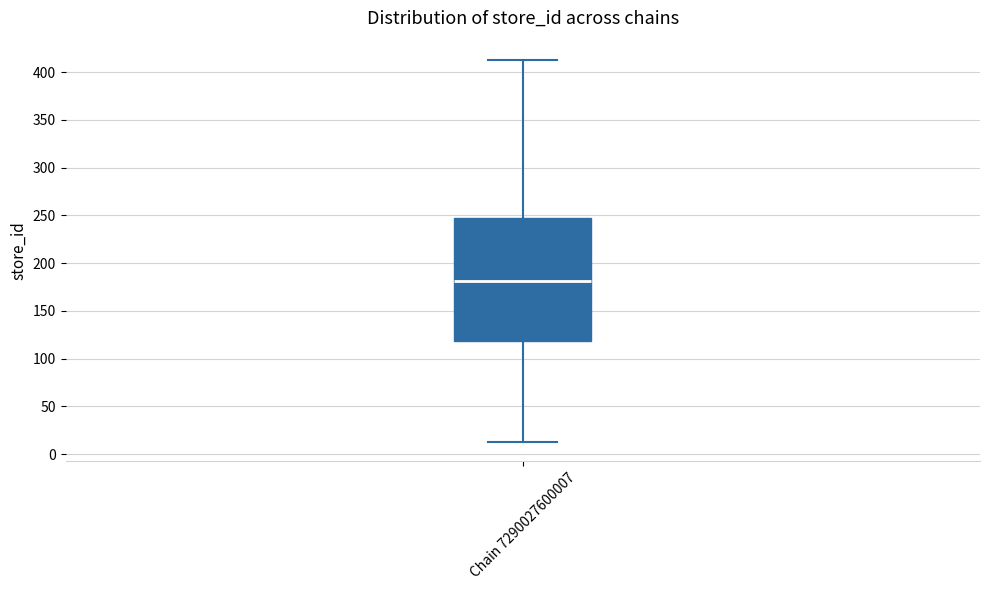

Where is the upper edge of the box for Chain 7290027600007 on the y-axis? The values are not printed on the chart, so give them approximately, as read against the axis.

250